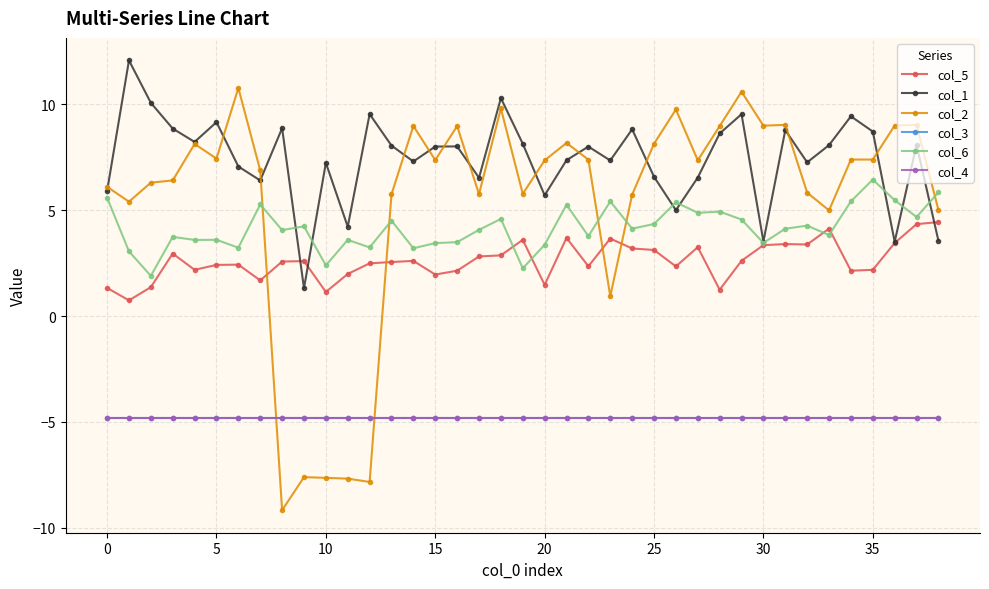

Which series has the largest total across all categories?

col_1